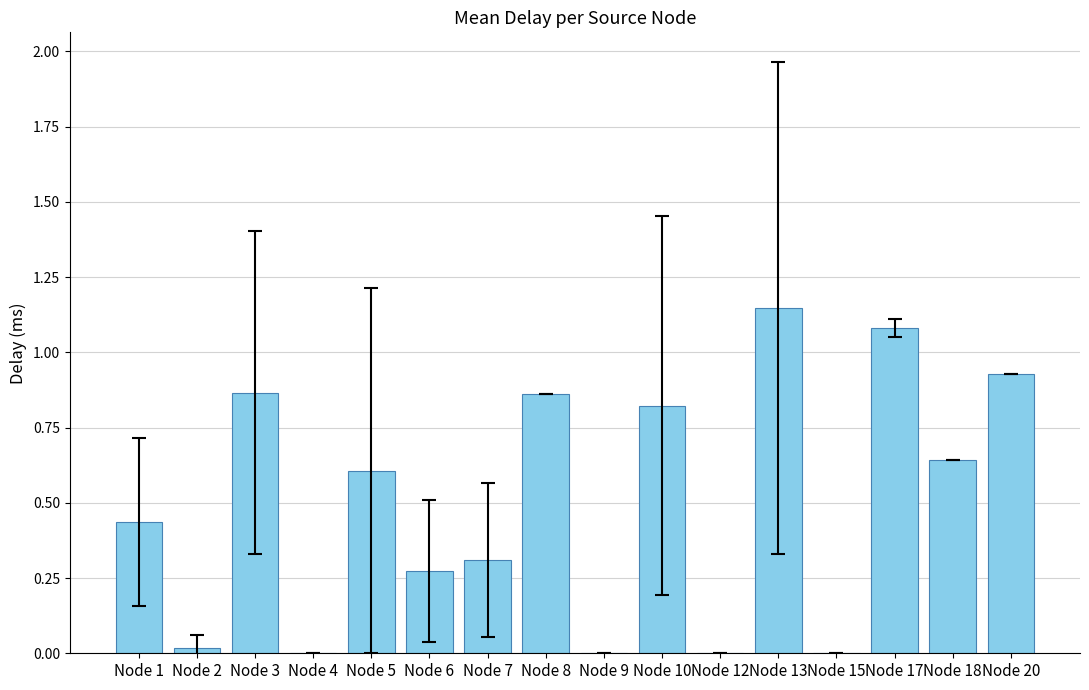

Which category has the highest value across all series?

Node 13